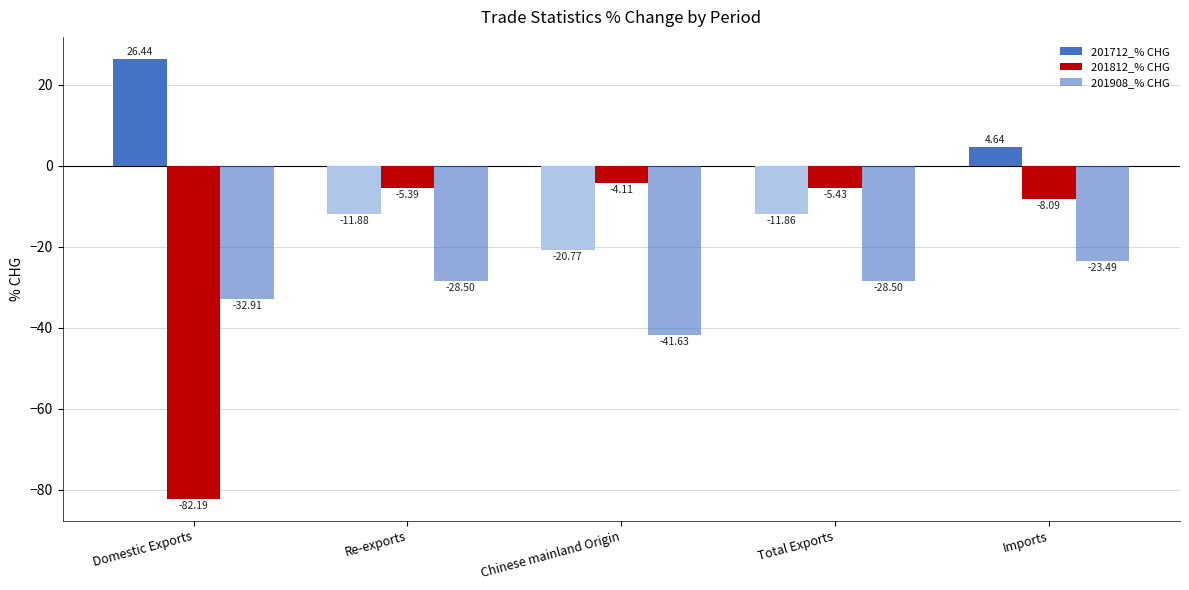

How many data points in 201812_% CHG are above -5?

1